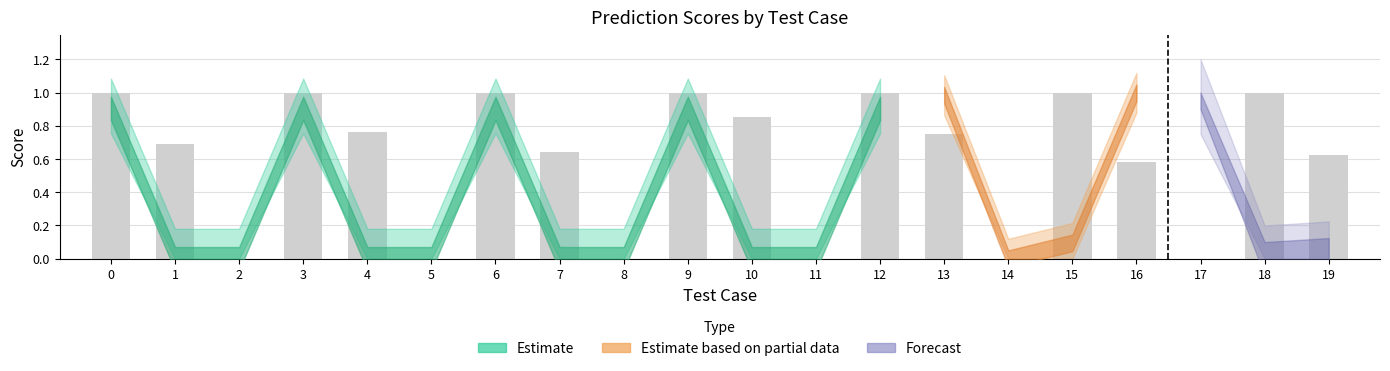

What is the difference between the values at 7 and 18?

0.4